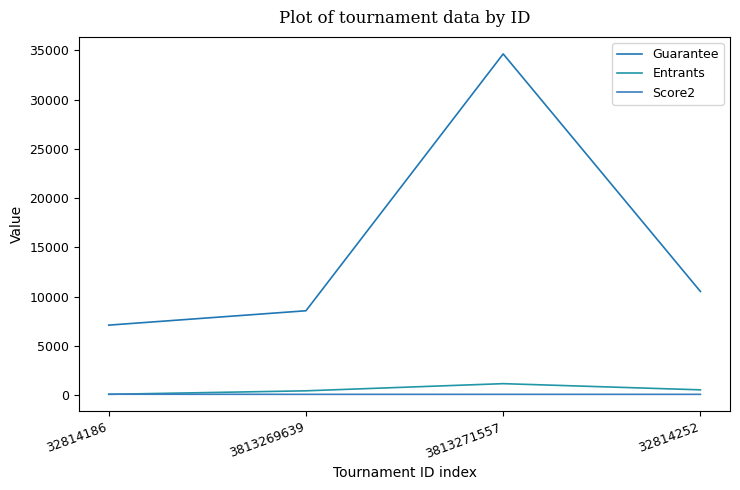

How many distinct data groups are displayed?

3